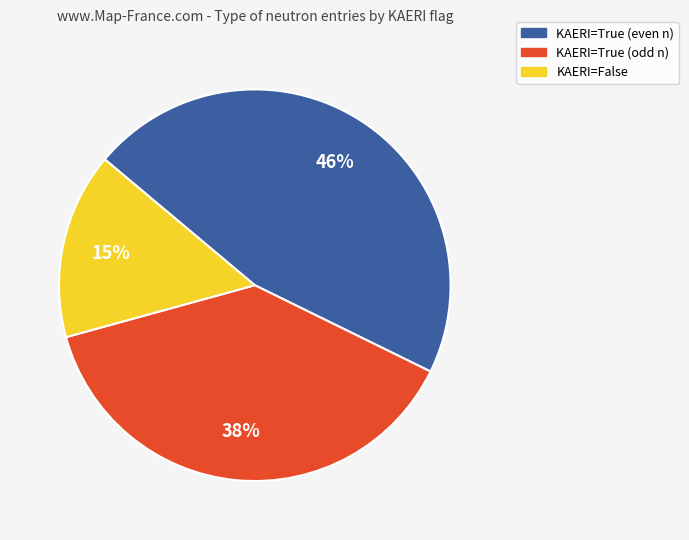

How many slices are in this pie chart?

3